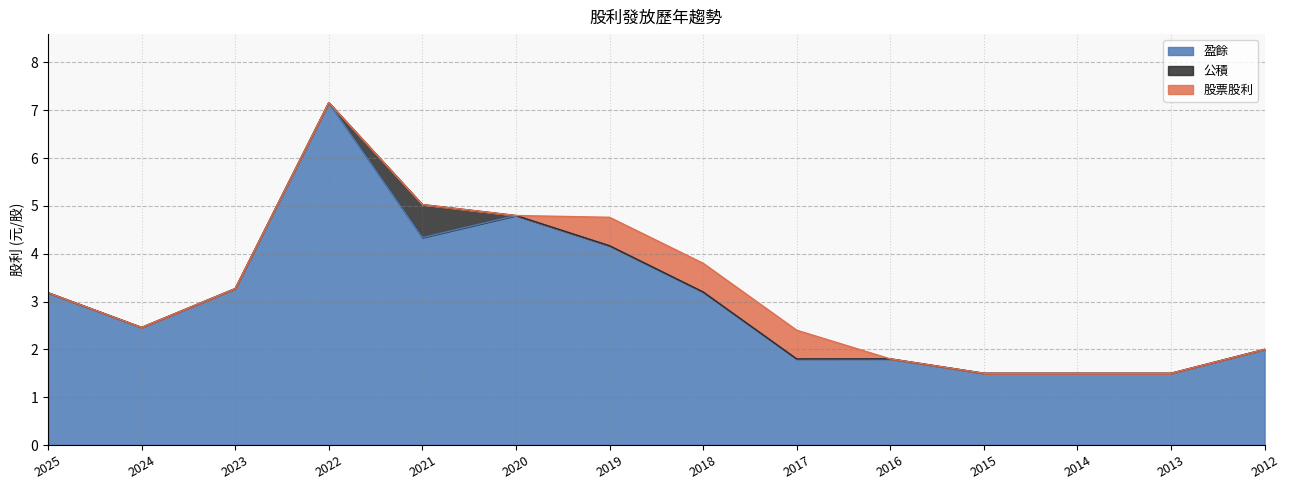

In 盈餘, how many points are higher than both neighbors (excluding endpoints)?

3